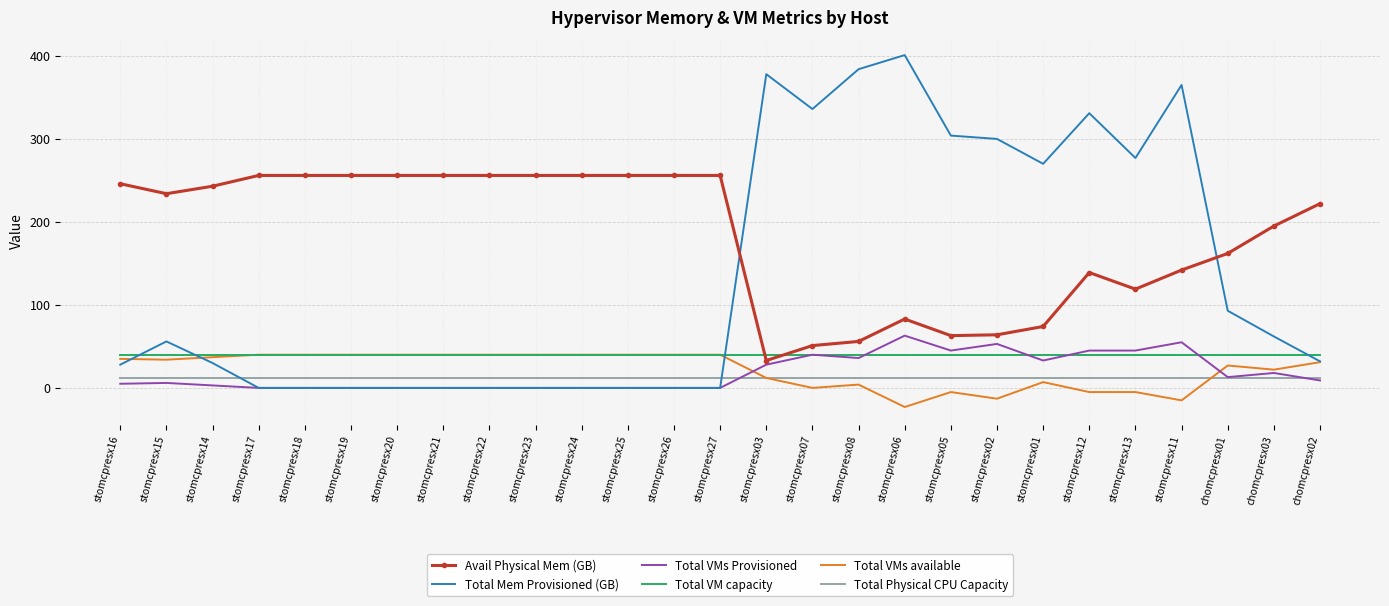

Which series has the largest total across all categories?

Avail Physical Mem (GB)